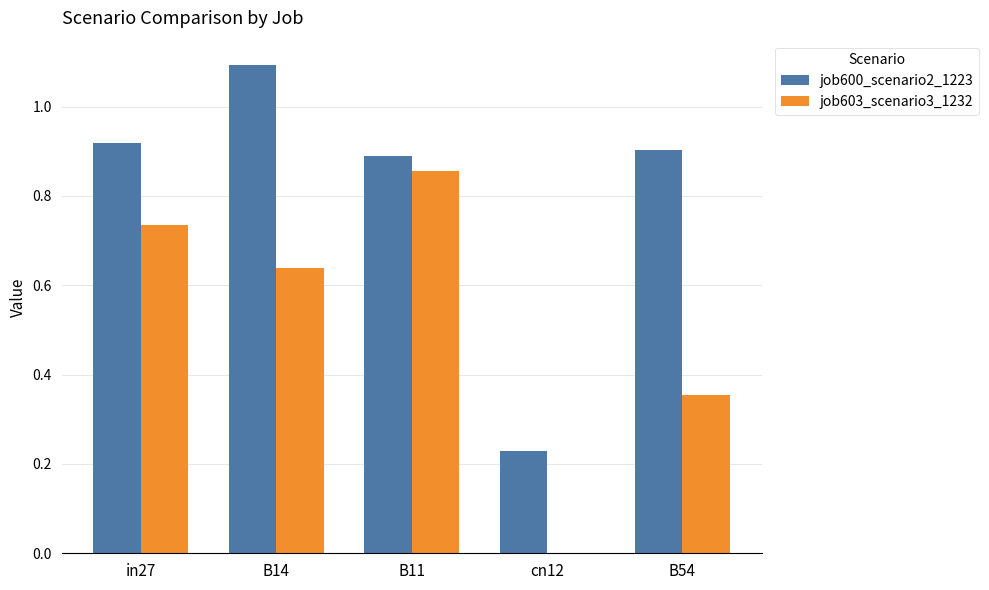

What is the sum of all job603_scenario3_1232 values?

2.6